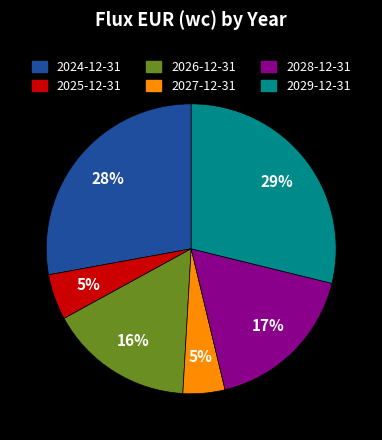

Which category has the biggest portion of the pie?

2029-12-31